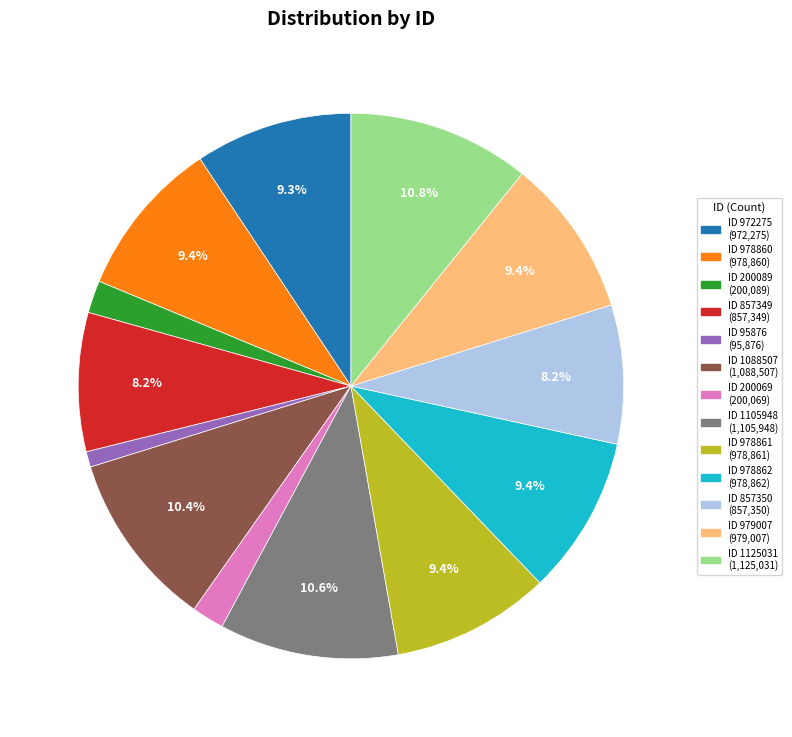

Does any single category account for the majority?

No